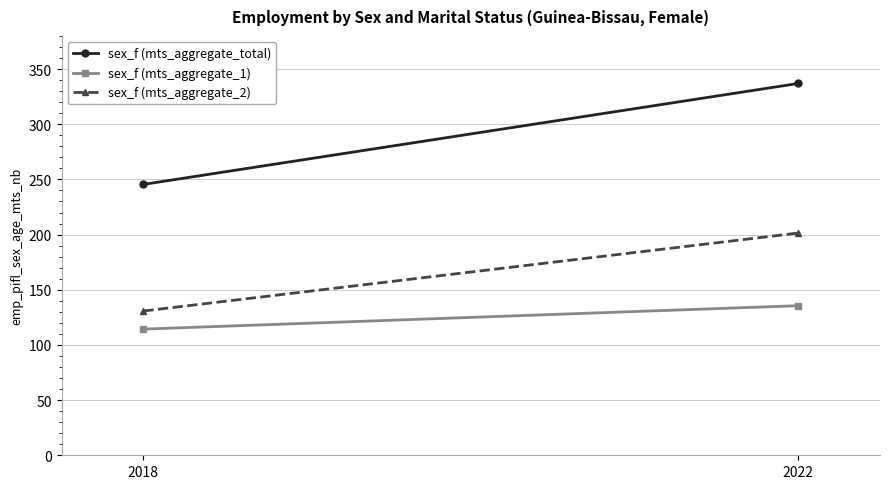

How many data points in sex_f (mts_aggregate_2) are above 201?

1